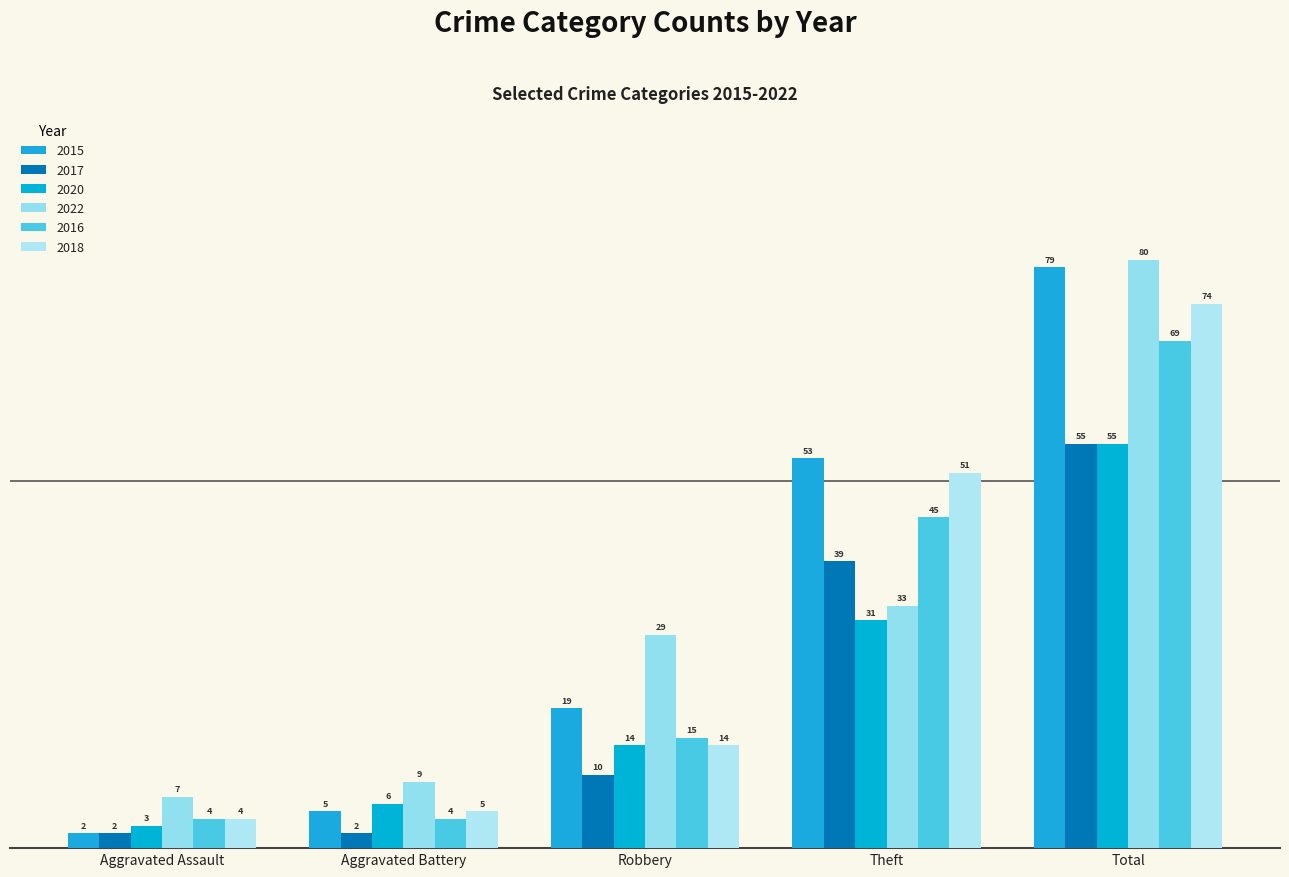

What is the minimum value for 2020?

3